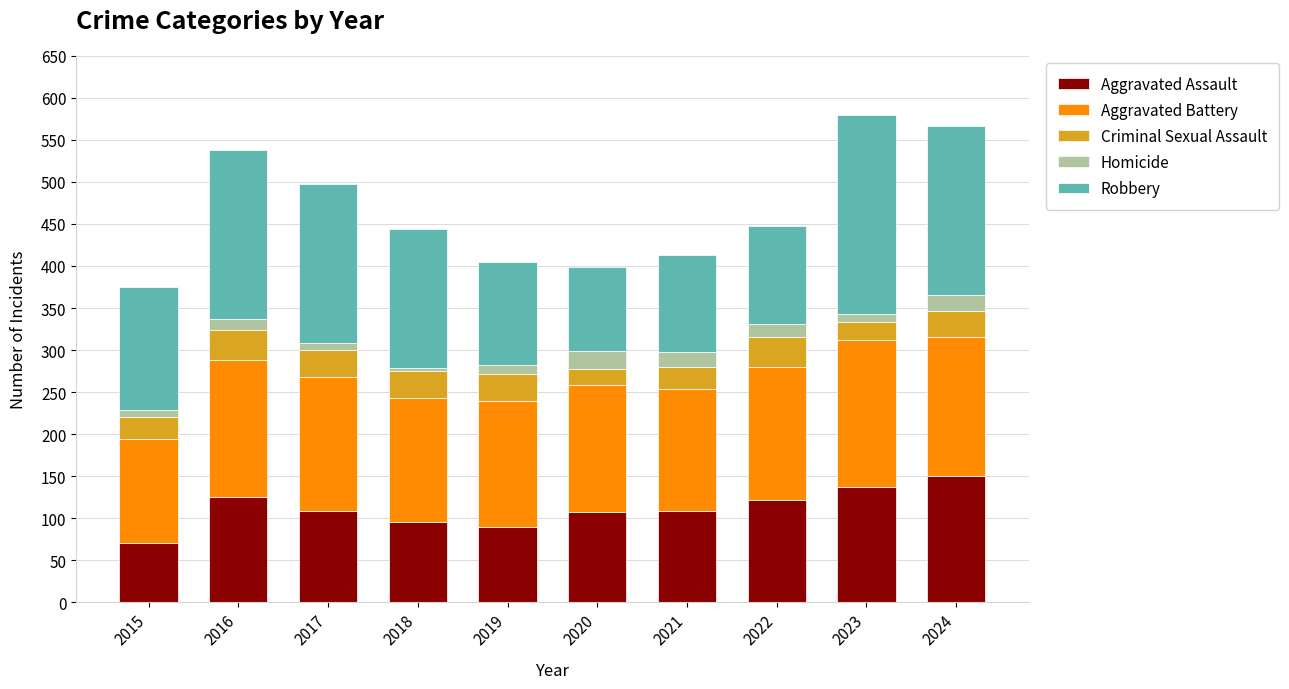

What are all the series names shown in the legend?

Aggravated Assault, Aggravated Battery, Criminal Sexual Assault, Homicide, Robbery